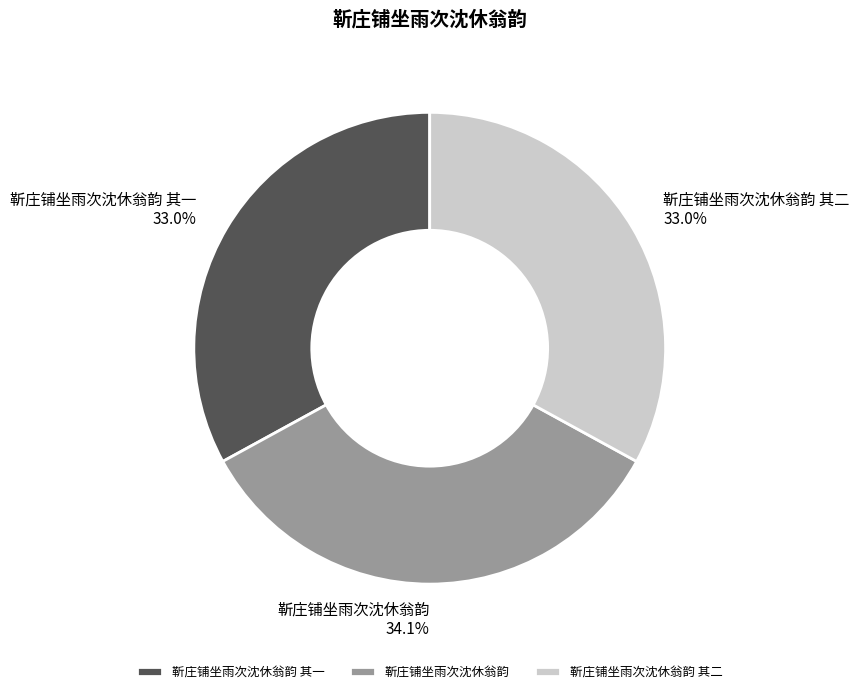

Do 靳庄铺坐雨次沈休翁韵 其一 and 靳庄铺坐雨次沈休翁韵 together represent more than half of the pie?

Yes